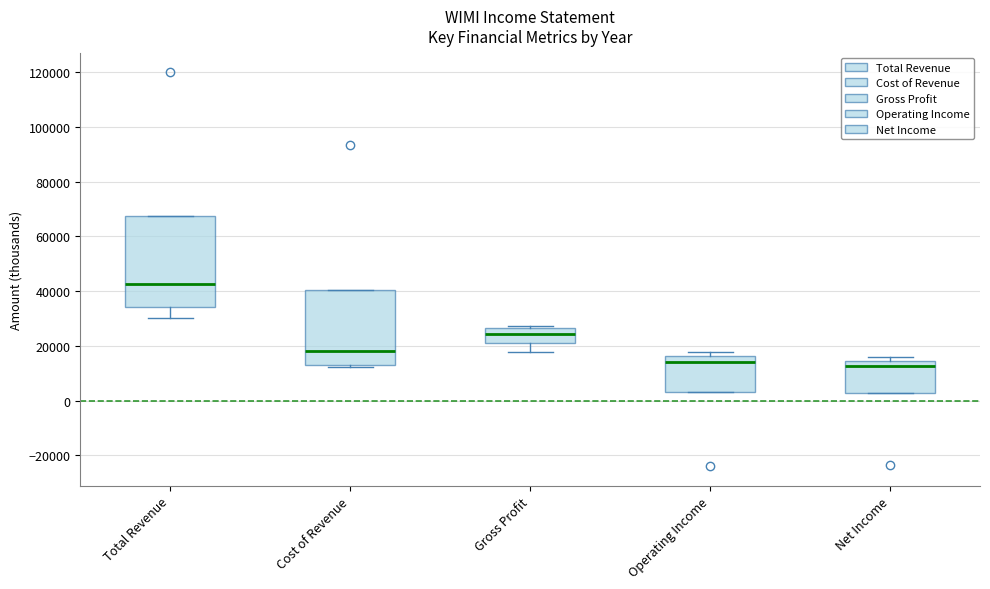

Reading left to right, read every box against the y-axis: the position of its median line, the range the box covers, and the ends of its whiskers. The values are not printed on the chart, so give them approximately, as read against the axis.

Total Revenue: median 42000, box 34000 to 68000, whiskers 30000 to 68000
Cost of Revenue: median 18000, box 14000 to 40000, whiskers 12000 to 40000
Gross Profit: median 24000, box 20000 to 26000, whiskers 18000 to 28000
Operating Income: median 14000, box 4000 to 16000, whiskers 4000 to 18000
Net Income: median 12000, box 2000 to 14000, whiskers 2000 to 16000